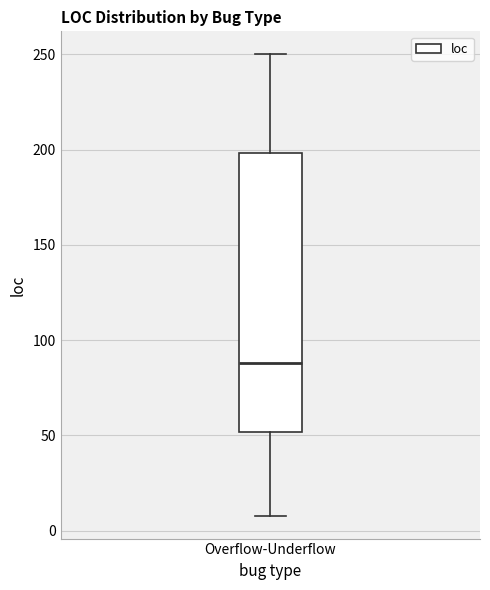

Where does the lower whisker of the box for Overflow-Underflow end on the y-axis? The values are not printed on the chart, so give them approximately, as read against the axis.

10